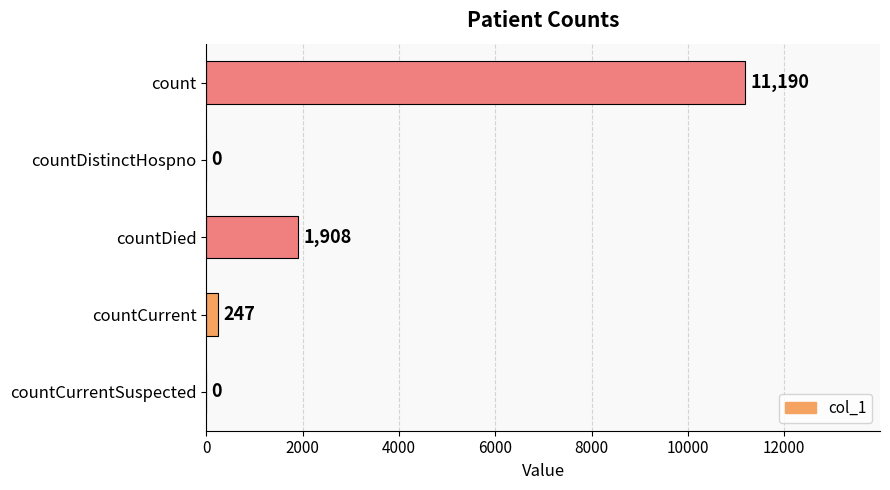

What is the sum of the values at countDied and countCurrent?

2155